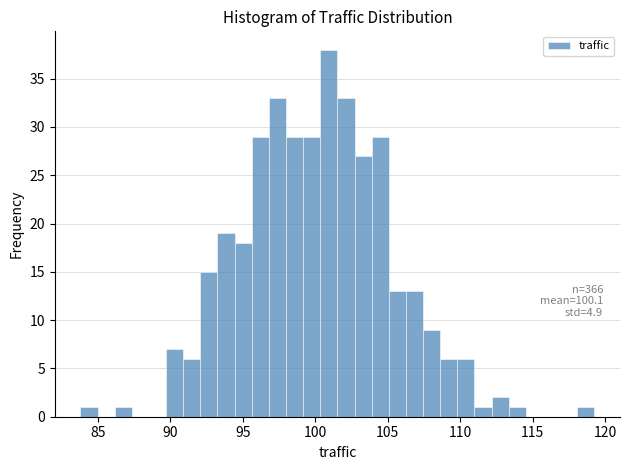

Read against the x-axis, roughly where is the centre of the tallest bar?

101.0